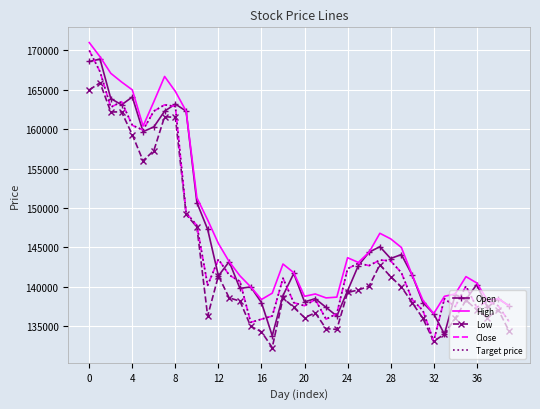

At how many categories does at least one series exceed 137870?

38